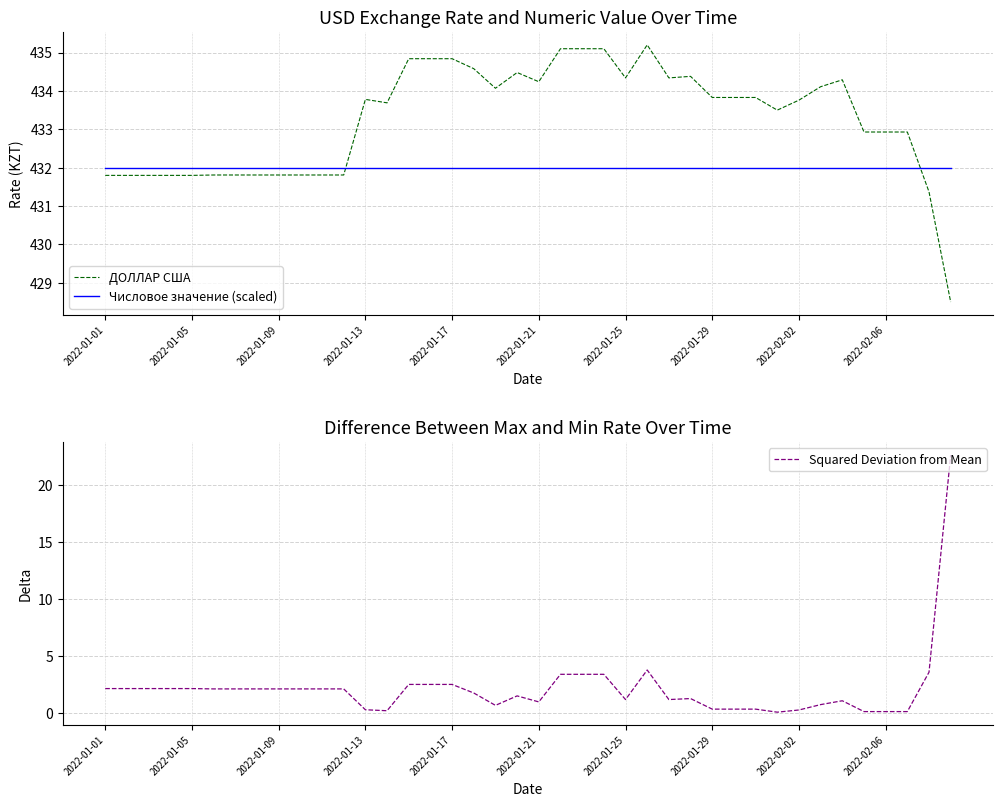

What are all the series names shown in the legend?

ДОЛЛАР США, Числовое значение (scaled), Squared Deviation from Mean